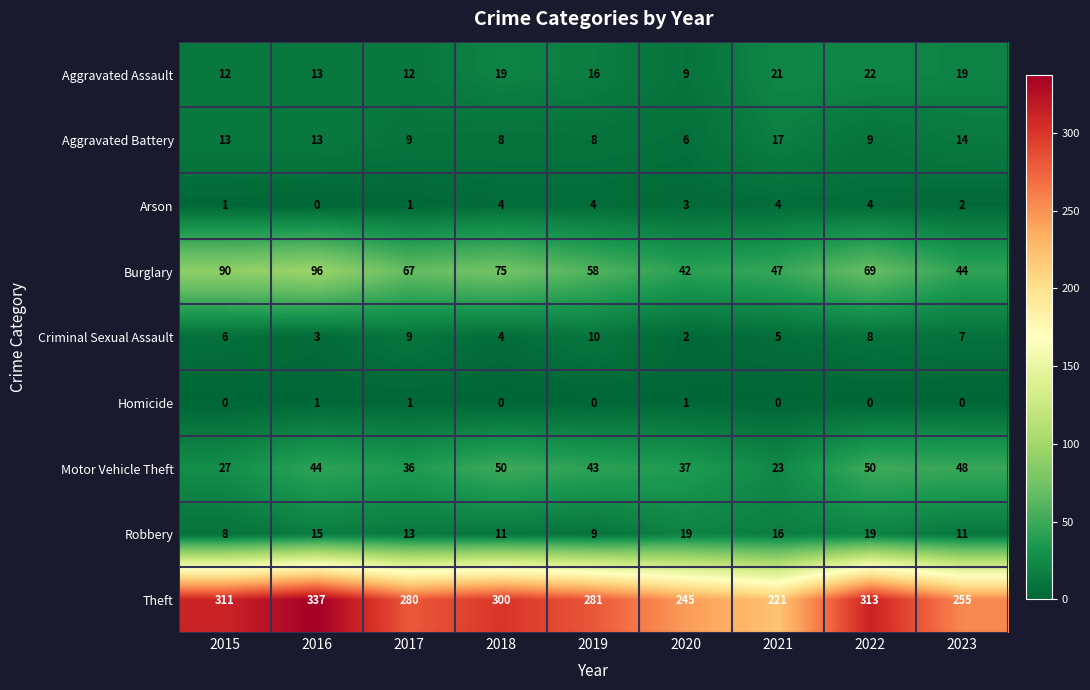

At which category does the chart reach its peak across all series?

2016